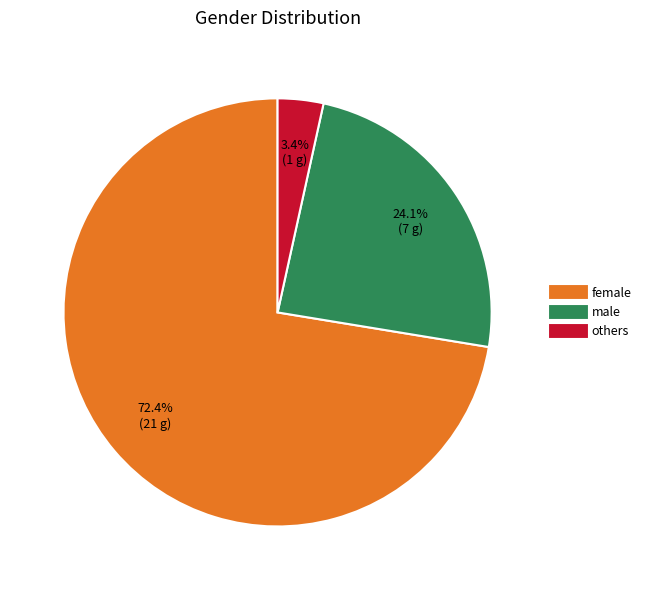

Which category accounts for the majority?

female